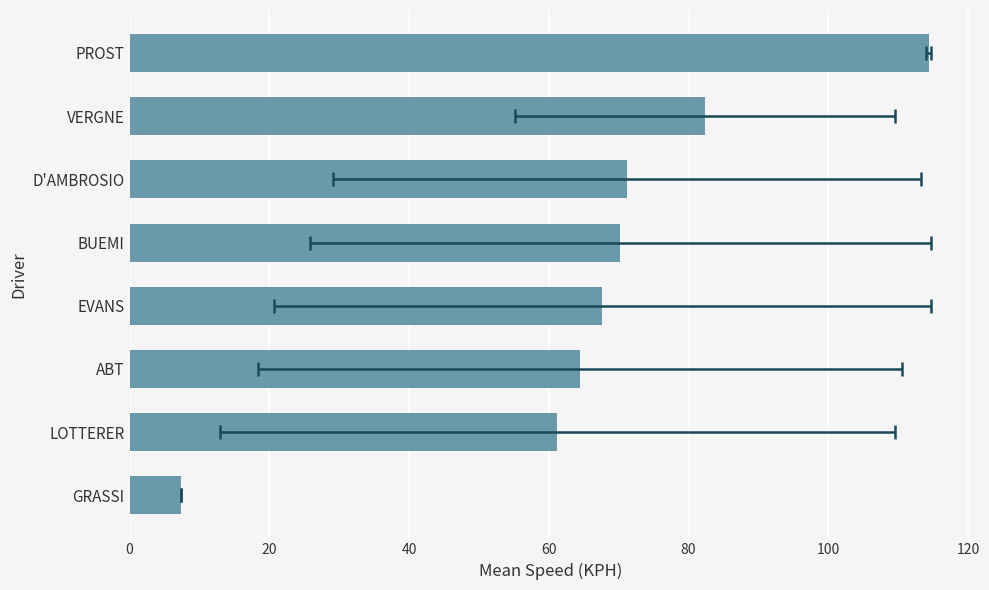

What is the change in value from LOTTERER to D'AMBROSIO?

+10.0